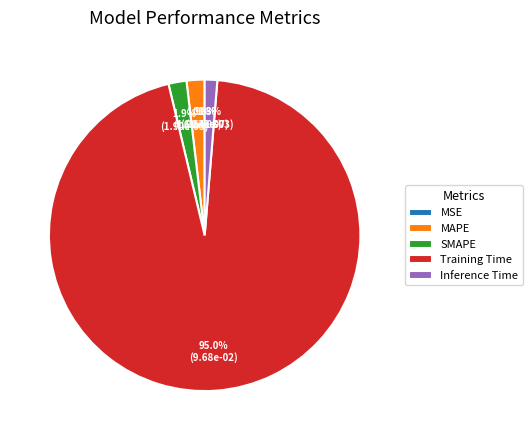

Does Training Time represent more than half of the total?

Yes